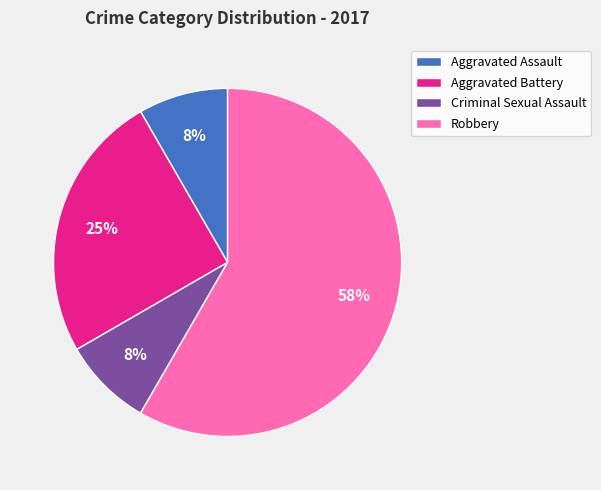

How many segments does this pie chart have?

4